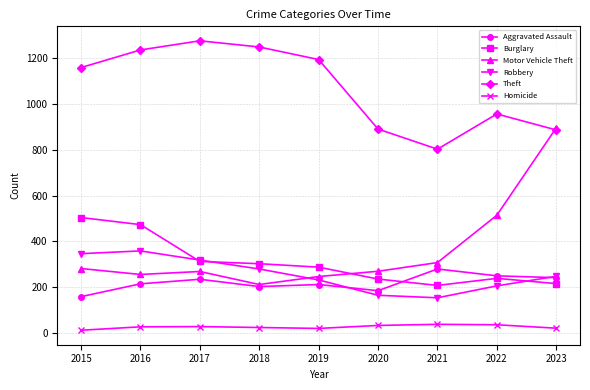

How many values in the Theft series are below 1160?

4